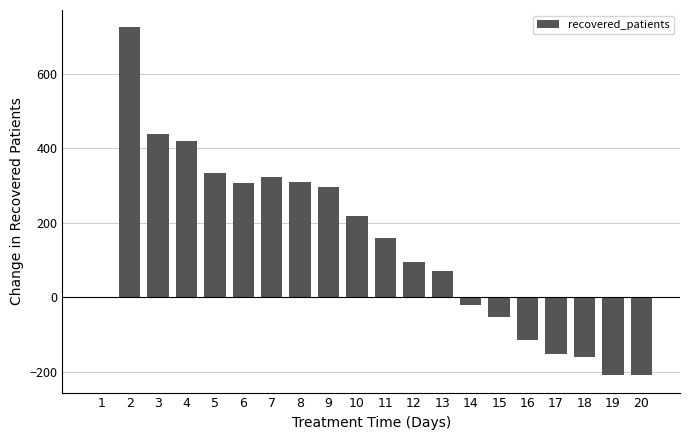

Are the bars grouped side by side (vs. stacked)?

No